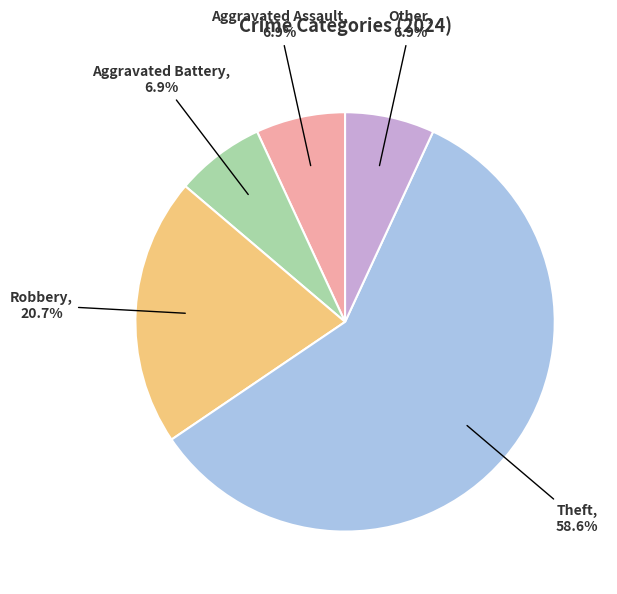

Does Theft account for over 50% of the chart?

Yes